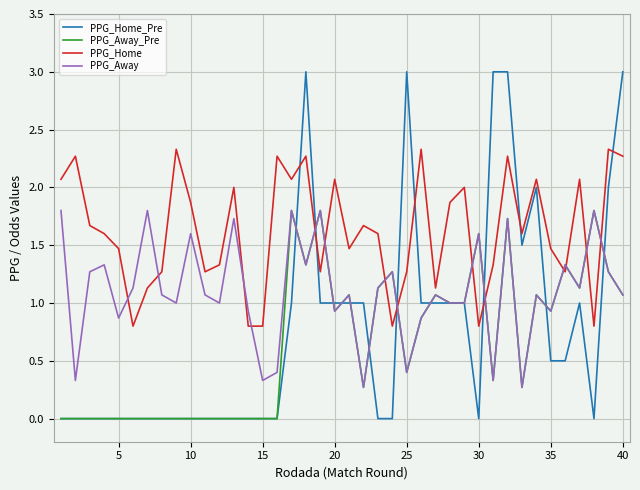

Which series has the largest range (max minus min)?

PPG_Home_Pre